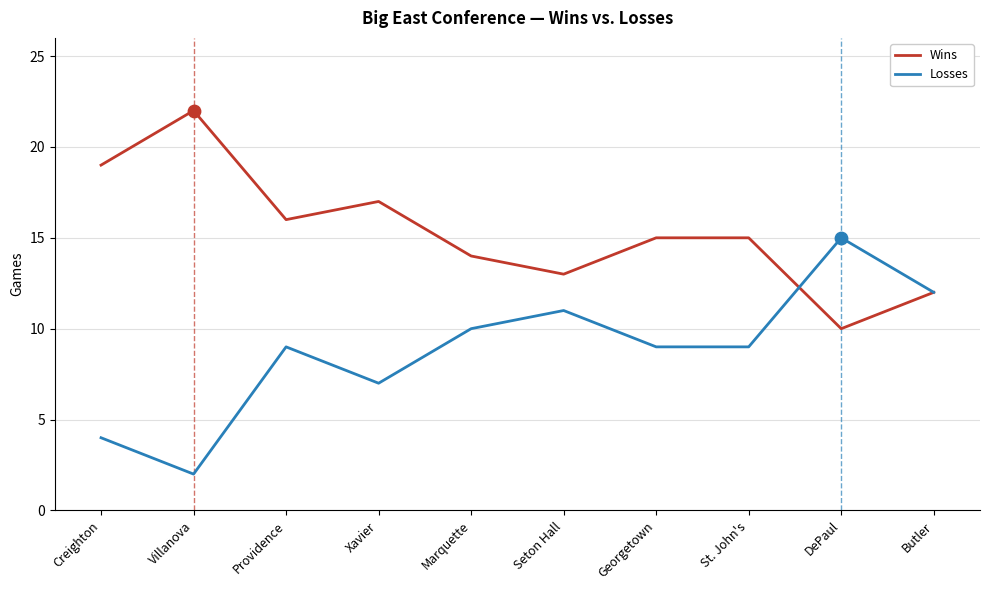

What is the difference between the highest and lowest values at Marquette?

4